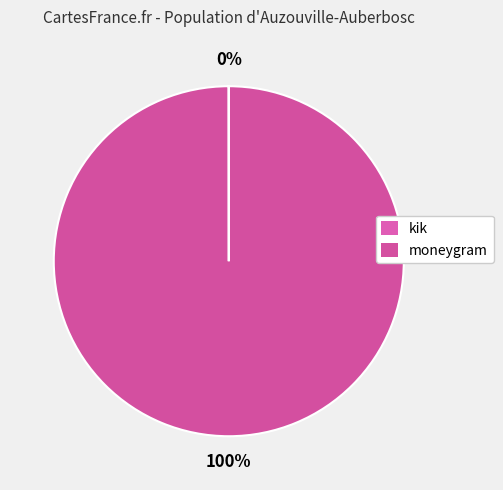

To the nearest percent, what is the combined percentage of kik and moneygram?

100%